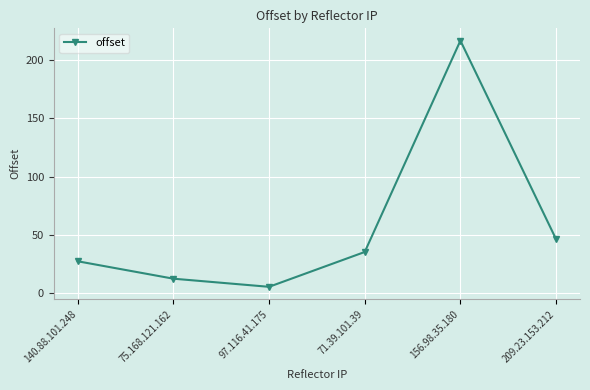

Where is the data nearest to the value 111?

209.23.153.212